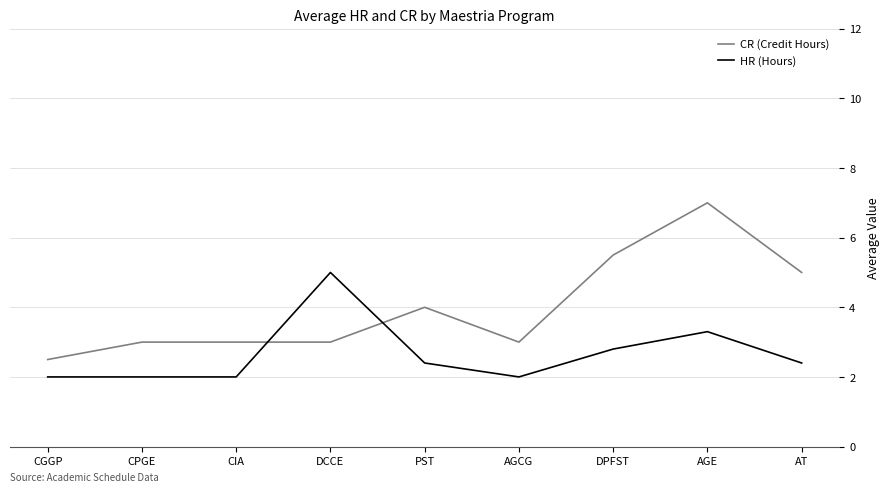

What position from the right is DPFST?

3